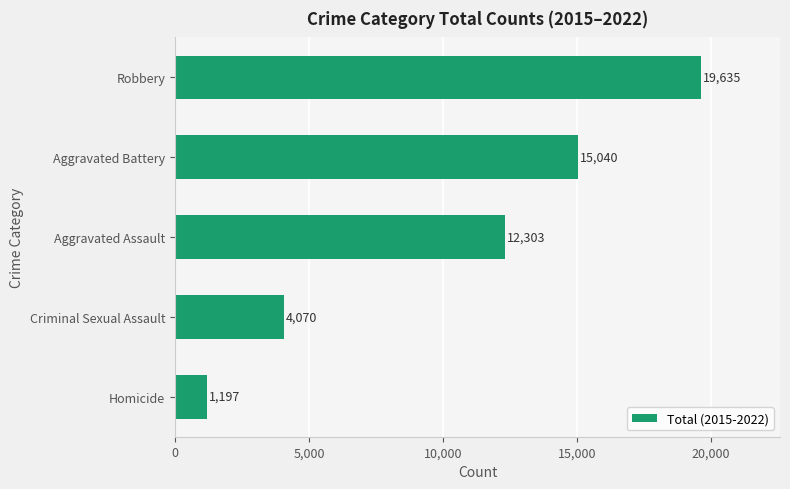

Approximately how many times larger is the value at Criminal Sexual Assault compared to Aggravated Assault?

0.3